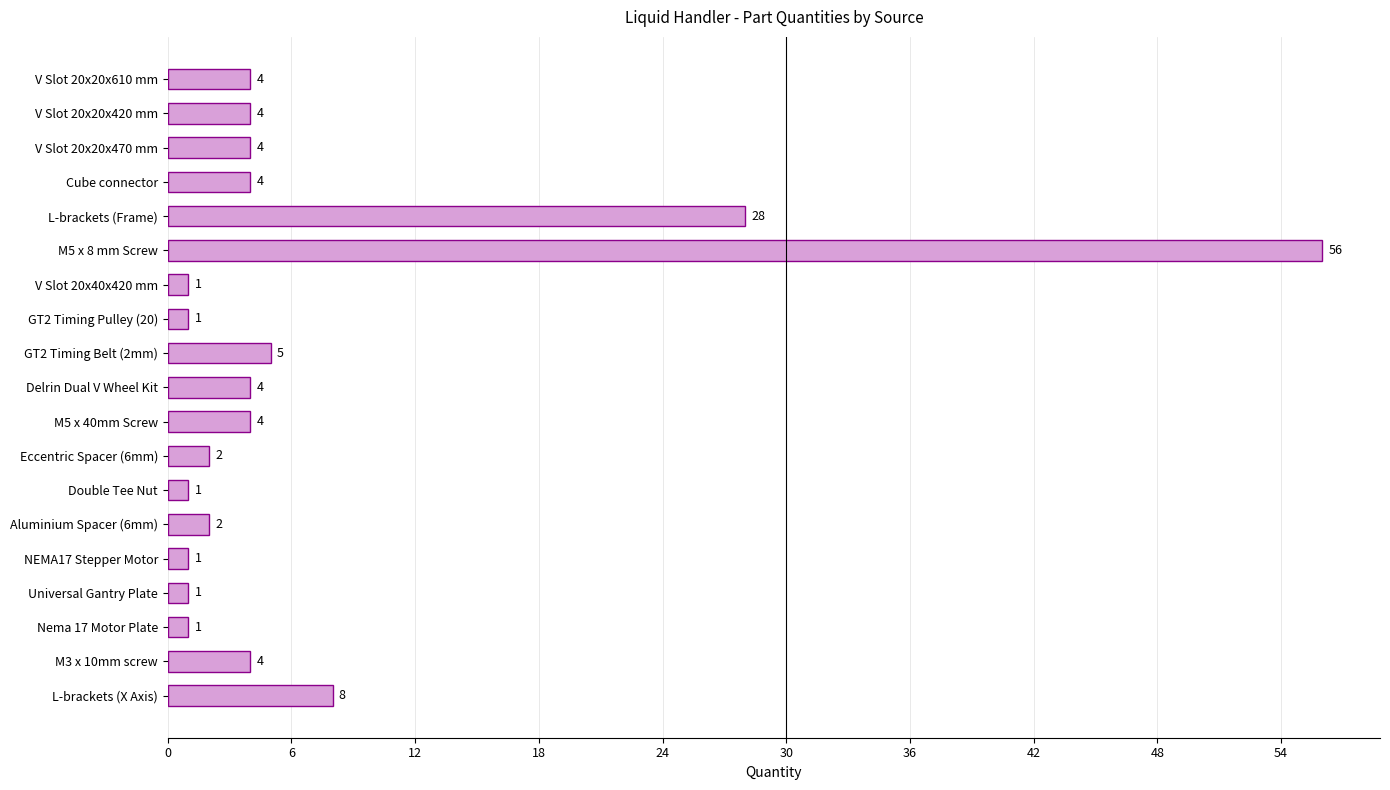

What is the maximum value shown in the chart?

56